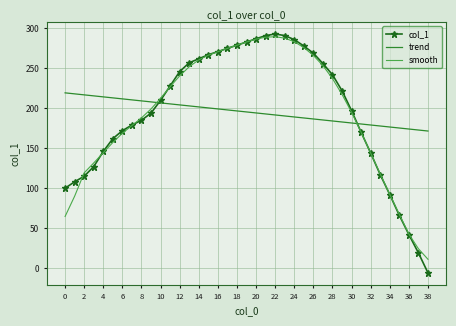

Which series has the largest range (max minus min)?

col_1